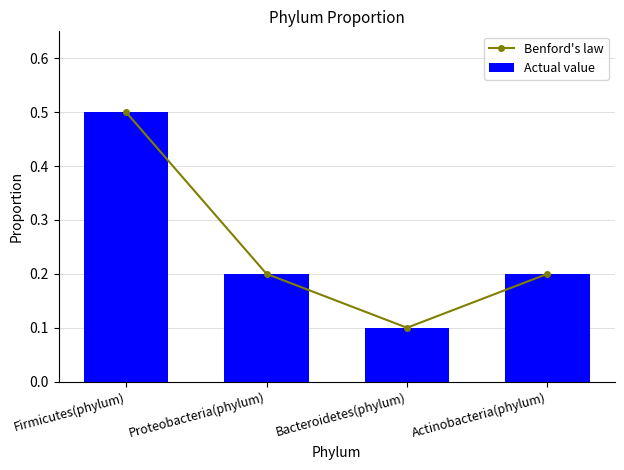

How many interior local valleys does the Benford's law series have?

1